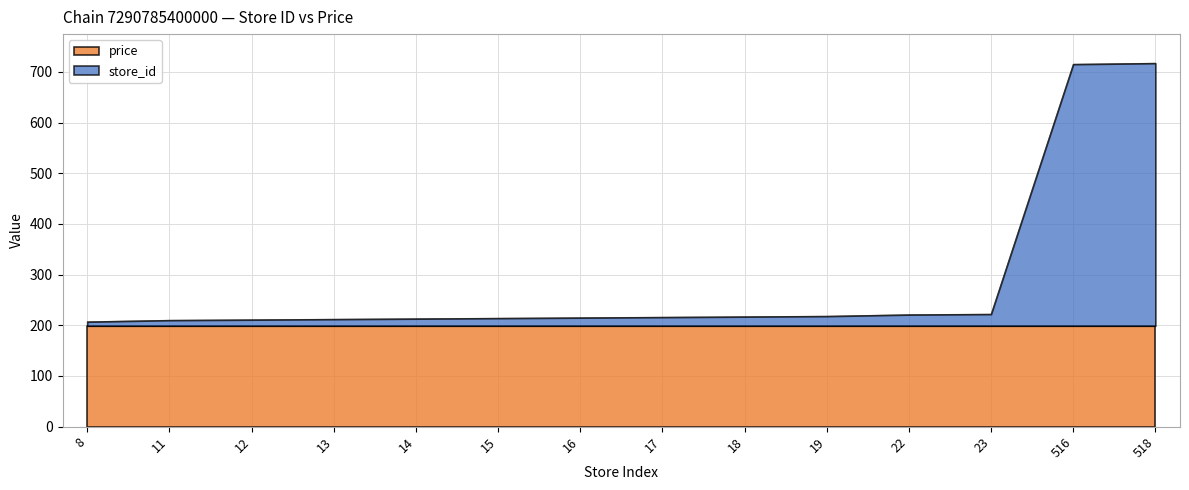

Reading left to right, transcribe all the data shown in this chart.

207	210	211	212	213	214	215	216	217	218	221	222	715	717